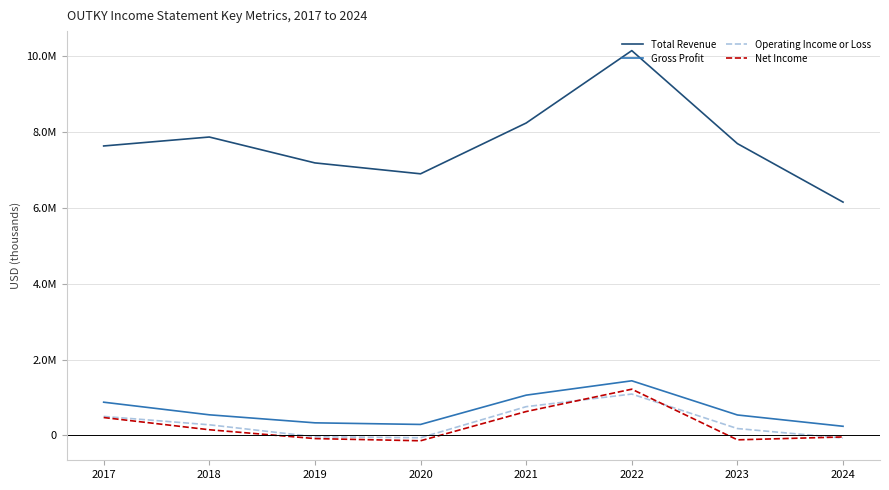

What is the average value of the Operating Income or Loss series?

330012